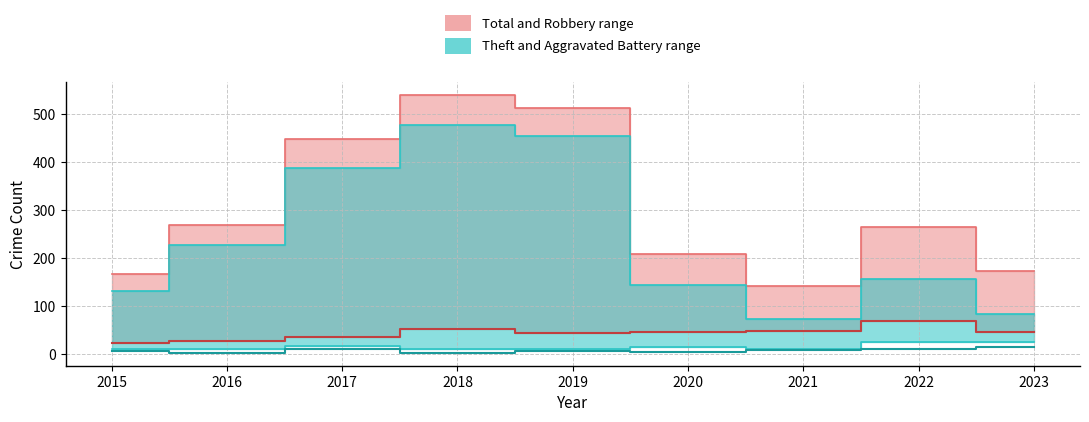

At which category is the sum across all series the highest?

2022